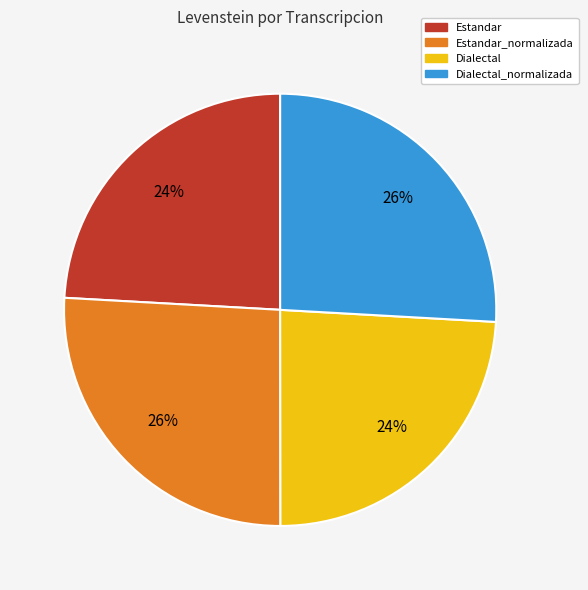

Is there a majority slice in this chart?

No